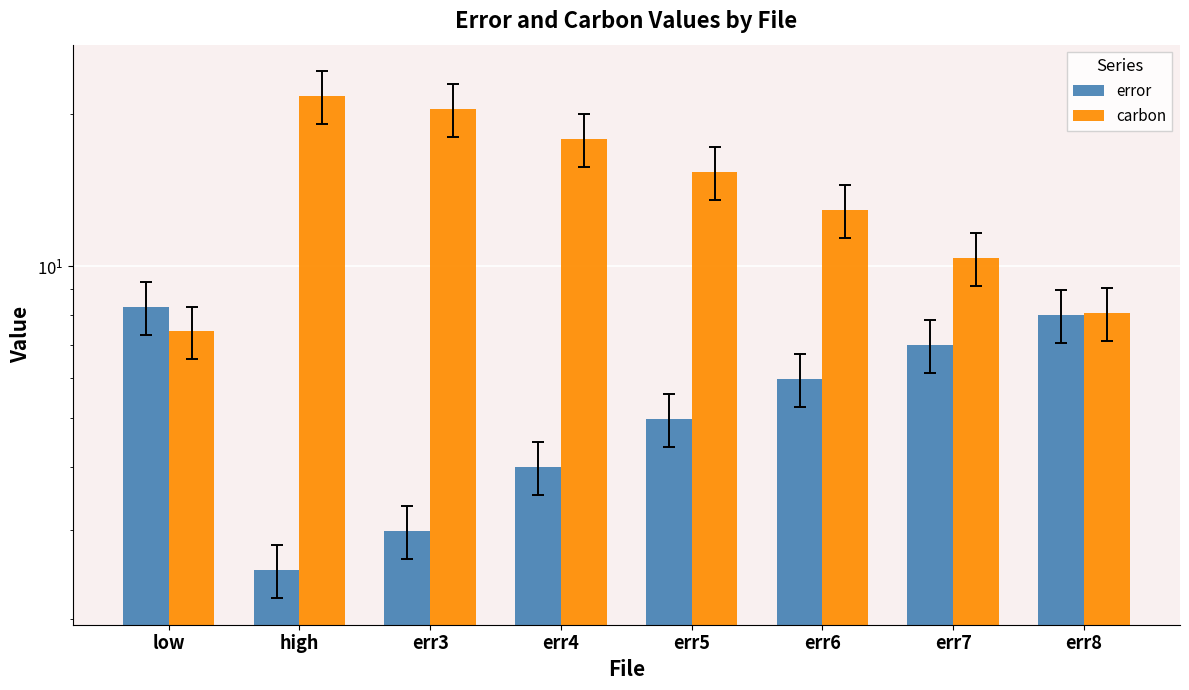

Are the bars horizontal?

No